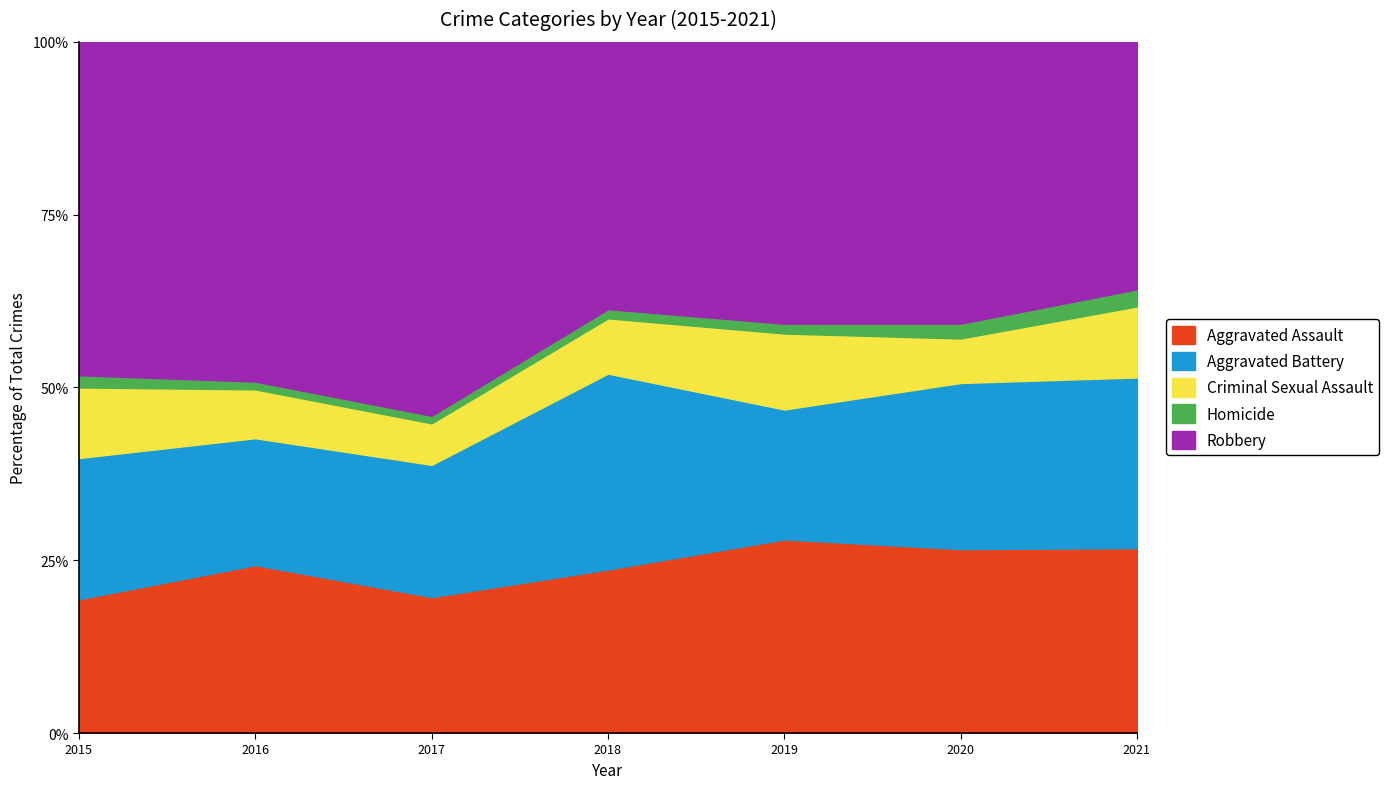

What is the highest value of the Aggravated Assault series?

28.0